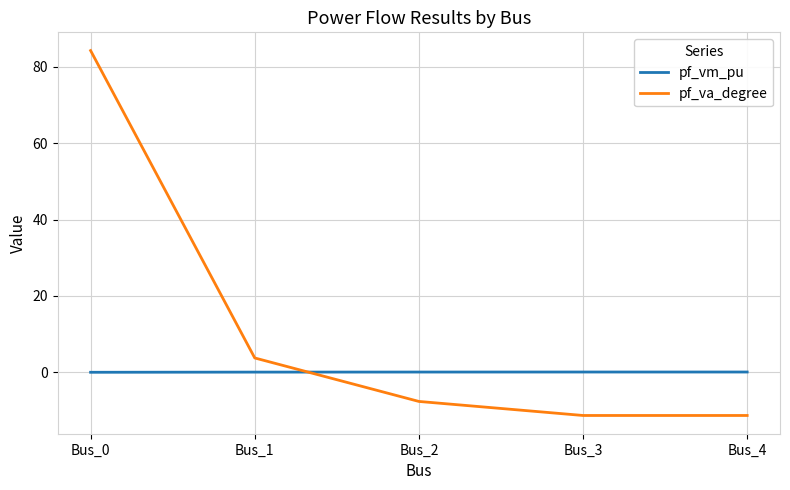

True or false: pf_vm_pu and pf_va_degree intersect in this chart.

True